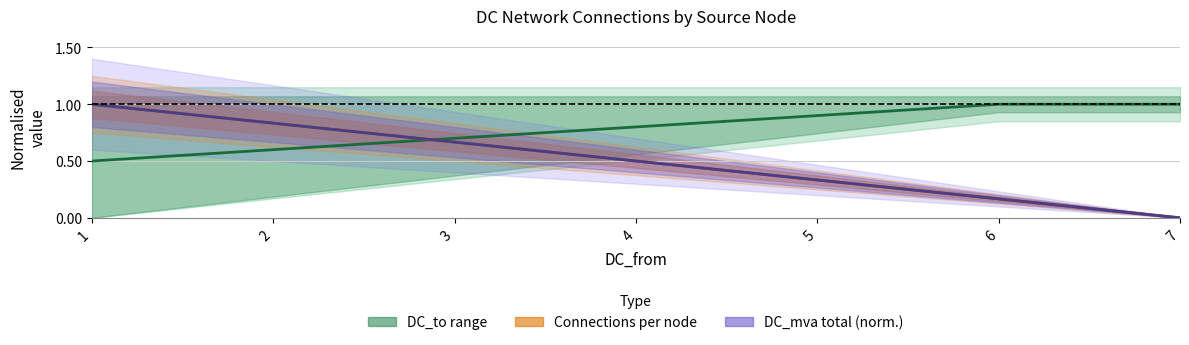

What is the sum of the Connections mean values at 7 and 5?

0.3